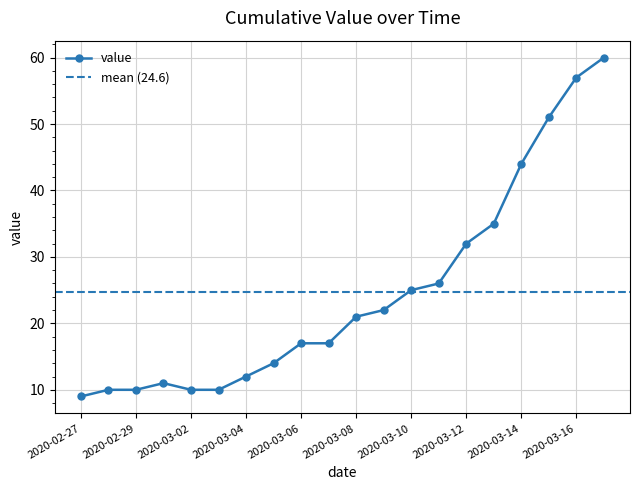

What is the minimum value shown in the chart?

9